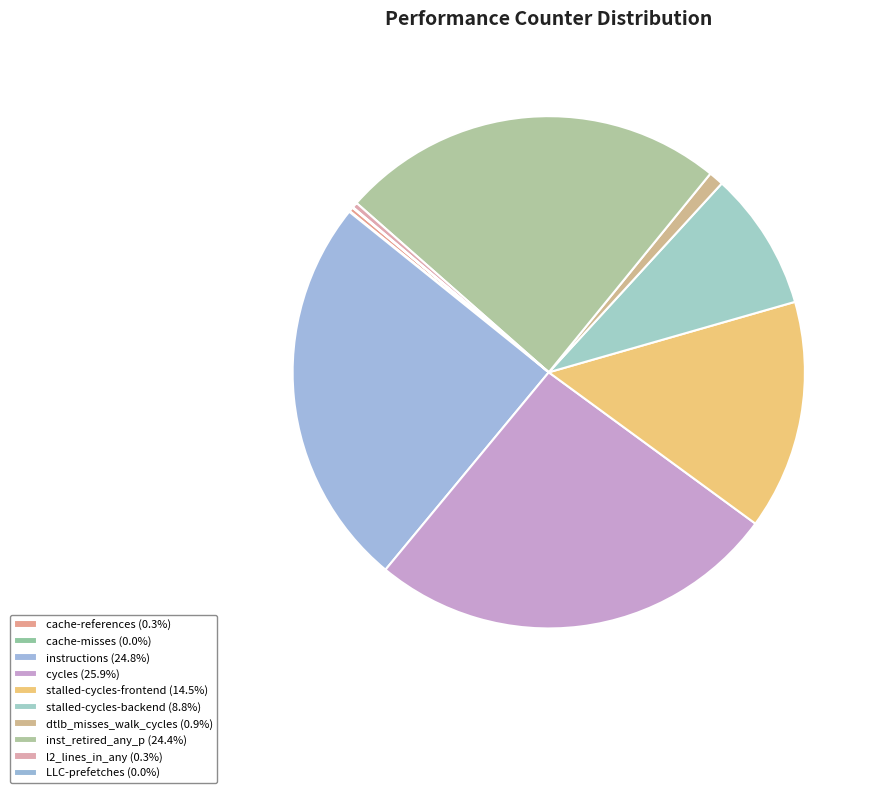

Is stalled-cycles-frontend the majority of the pie?

No